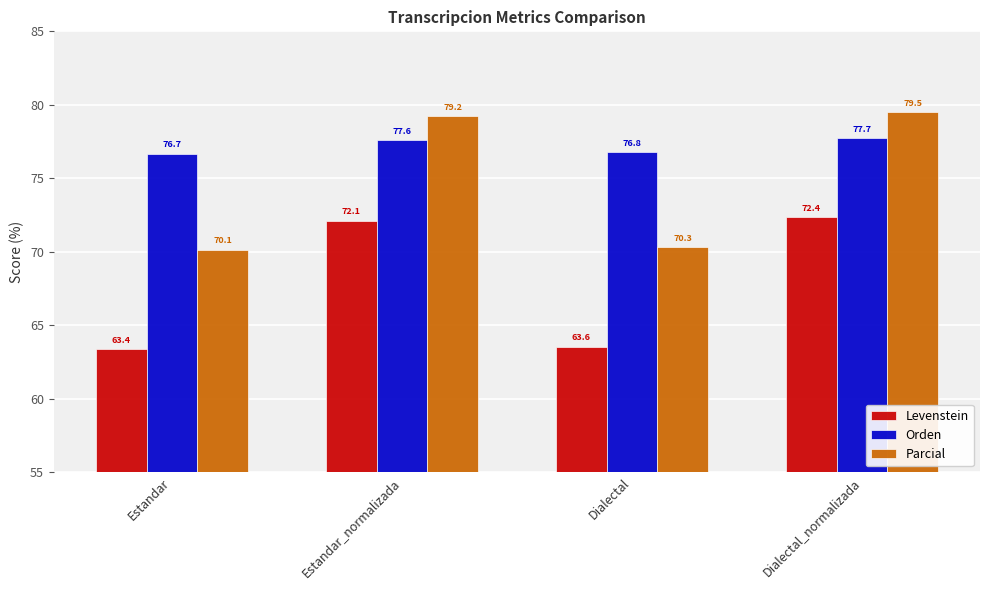

Reading left to right, transcribe all the data shown in this chart.

Levenstein: Estandar=63.4	Estandar_normalizada=72.1	Dialectal=63.6	Dialectal_normalizada=72.4
Orden: Estandar=76.7	Estandar_normalizada=77.6	Dialectal=76.8	Dialectal_normalizada=77.7
Parcial: Estandar=70.1	Estandar_normalizada=79.2	Dialectal=70.3	Dialectal_normalizada=79.5